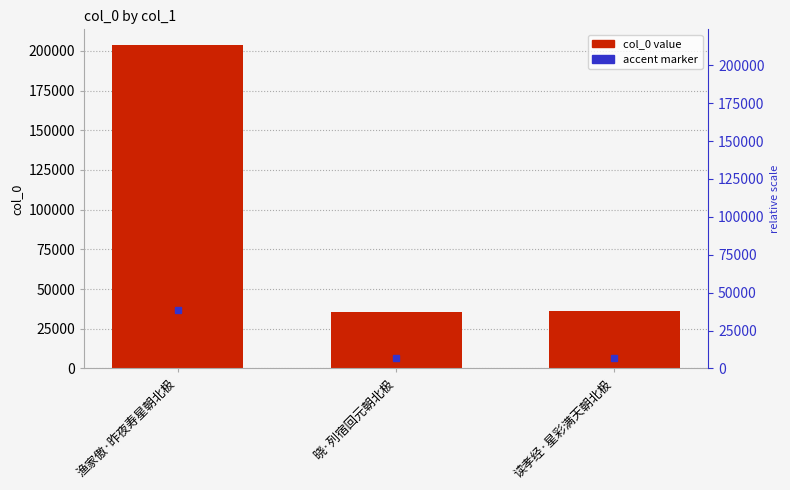

Between 读孝经·星彩满天朝北极 and 渔家傲·昨夜寿星朝北极, which is larger?

渔家傲·昨夜寿星朝北极